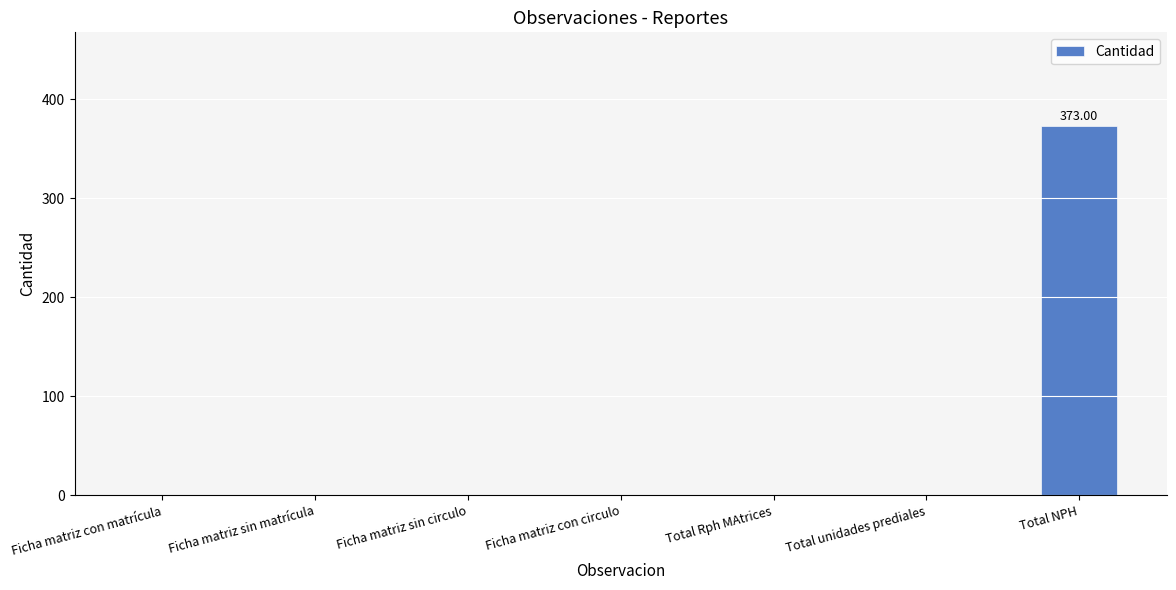

What is the change in value from Ficha matriz sin matrícula to Total NPH?

+373